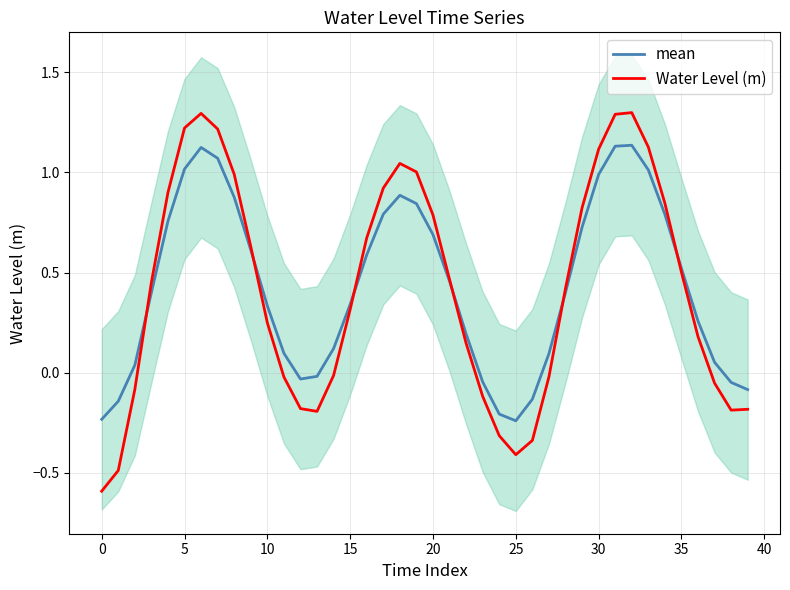

What are all the series names shown in the legend?

mean, Water Level (m)